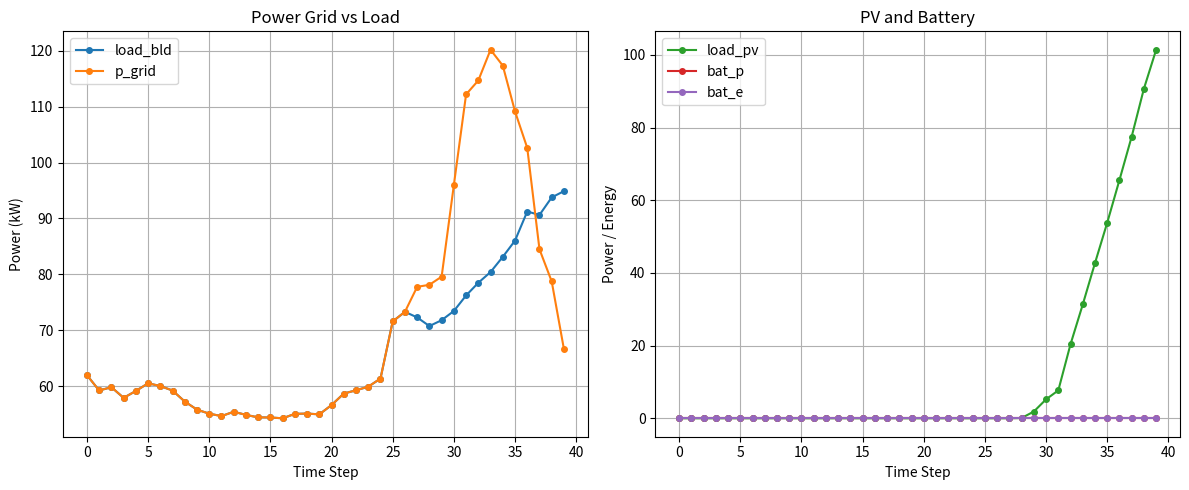

Reading left to right, list all the values displayed in this chart.

load_bld: 62.0	59.2	59.8	57.9	59.1	60.5	60.0	59.2	57.2	55.8	55.1	54.6	55.4	54.8	54.4	54.4	54.2	55.0	55.1	54.9	56.6	58.7	59.2	59.9	61.3	71.6	73.3	72.3	70.7	71.8	73.4	76.2	78.5	80.4	83.1	86.0	91.2	90.6	93.8	94.9
p_grid: 62.0	59.2	59.8	57.9	59.1	60.5	60.0	59.2	57.2	55.8	55.1	54.6	55.4	54.8	54.4	54.4	54.2	55.0	55.1	54.9	56.6	58.7	59.2	59.9	61.3	71.6	73.3	77.8	78.1	79.6	96.0	112.2	114.7	120.2	117.4	109.2	102.6	84.5	78.7	66.6
load_pv: 0.0	0.0	0.0	0.0	0.0	0.0	0.0	0.0	0.0	0.0	0.0	0.0	0.0	0.0	0.0	0.0	0.0	0.0	0.0	0.0	0.0	0.0	0.0	0.0	0.0	0.0	0.0	0.0	0.1	1.9	5.2	7.7	20.4	31.3	42.7	53.8	65.6	77.5	90.7	101.4
bat_p: 0.0	0.0	0.0	0.0	0.0	0.0	0.0	0.0	0.0	0.0	0.0	0.0	0.0	0.0	0.0	0.0	0.0	0.0	0.0	0.0	0.0	0.0	0.0	0.0	0.0	0.0	0.0	0.0	0.0	0.0	0.0	0.0	0.0	0.0	0.0	0.0	0.0	0.0	0.0	0.0
bat_e: 0.0	0.0	0.0	0.0	0.0	0.0	0.0	0.0	0.0	0.0	0.0	0.0	0.0	0.0	0.0	0.0	0.0	0.0	0.0	0.0	0.0	0.0	0.0	0.0	0.0	0.0	0.0	0.0	0.0	0.0	0.0	0.0	0.0	0.0	0.0	0.0	0.0	0.0	0.0	0.0